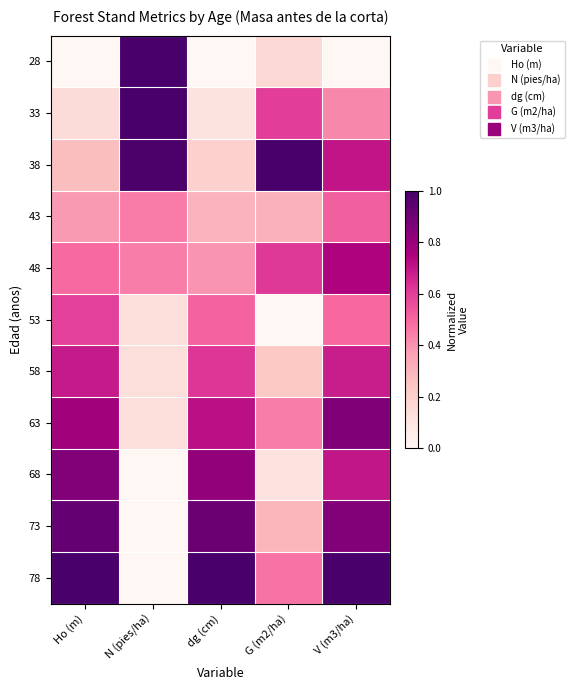

Rank the series at V (m3/ha) from highest to lowest value.

78, 63, 73, 48, 38, 68, 58, 43, 53, 33, 28